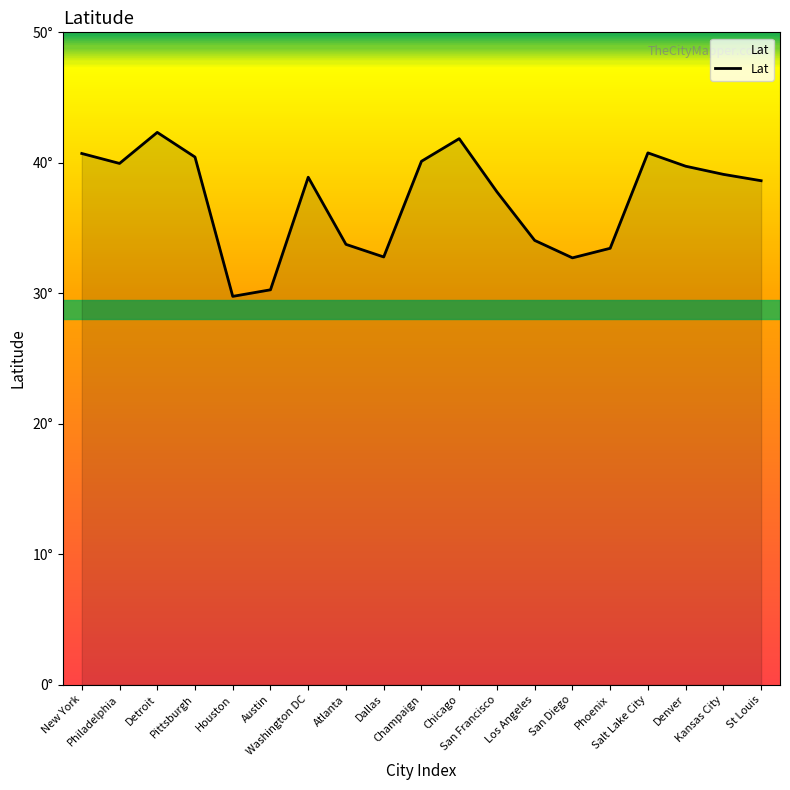

True or false: the data shows 14.7 at Phoenix.

False